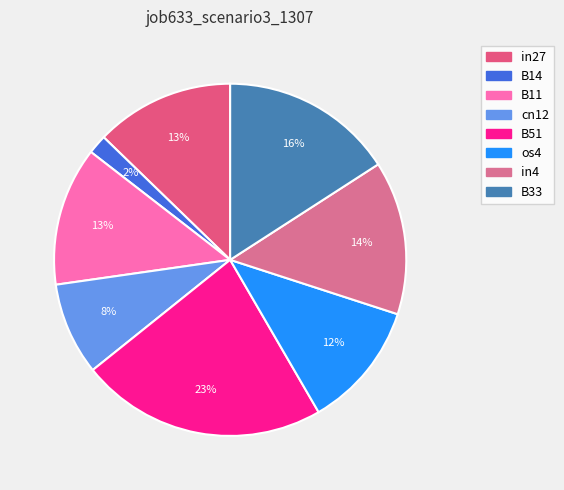

True or false: in27 accounts for 13% of the total.

True